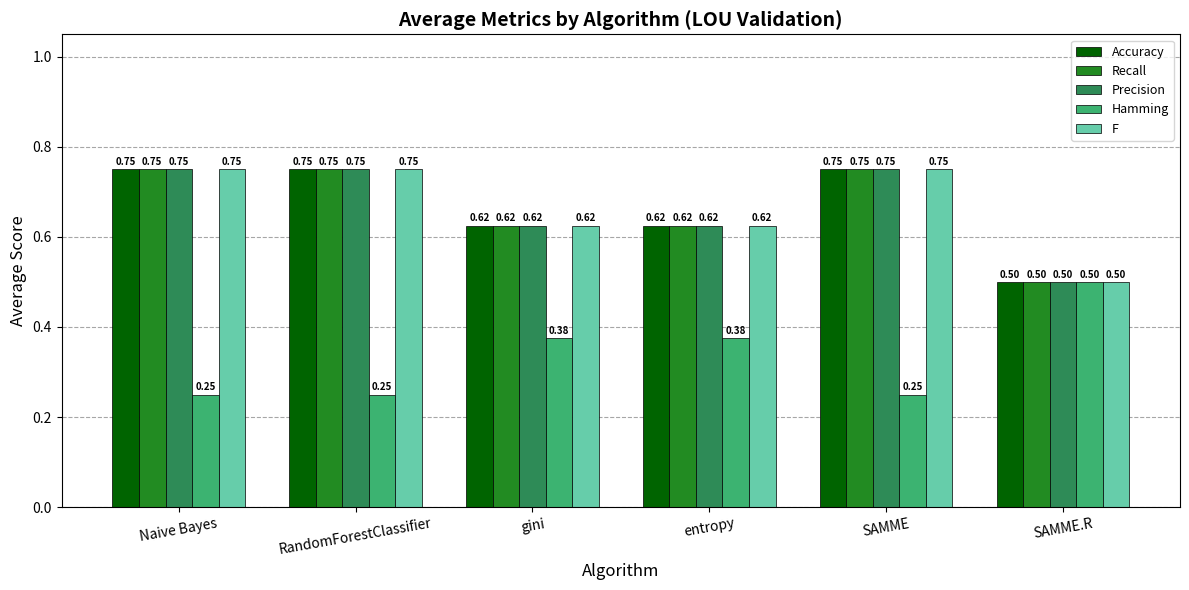

How many groups of bars are there?

6